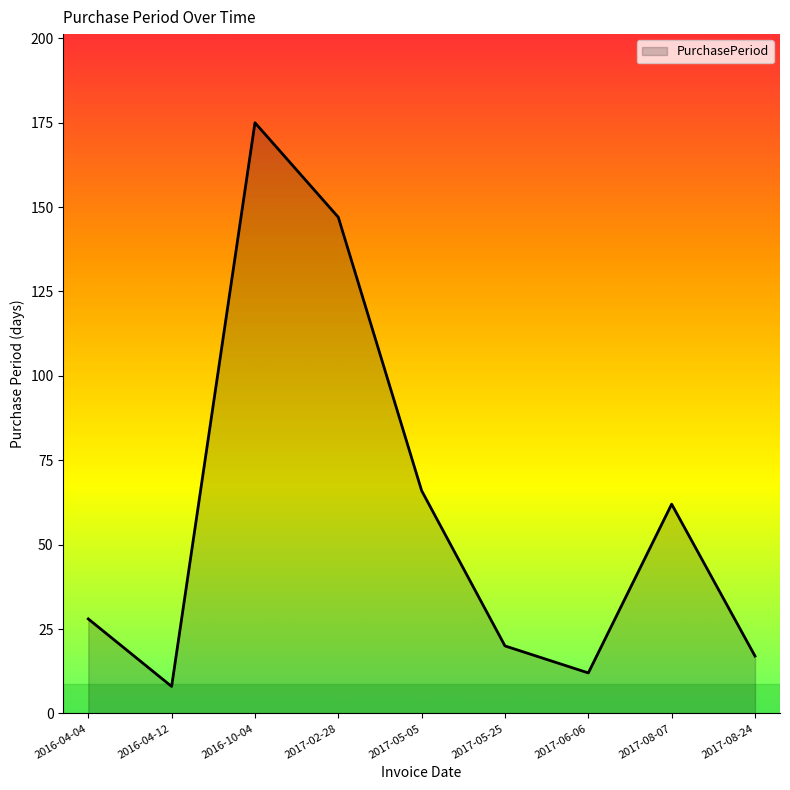

Where is the data nearest to the value 91?

2017-05-05